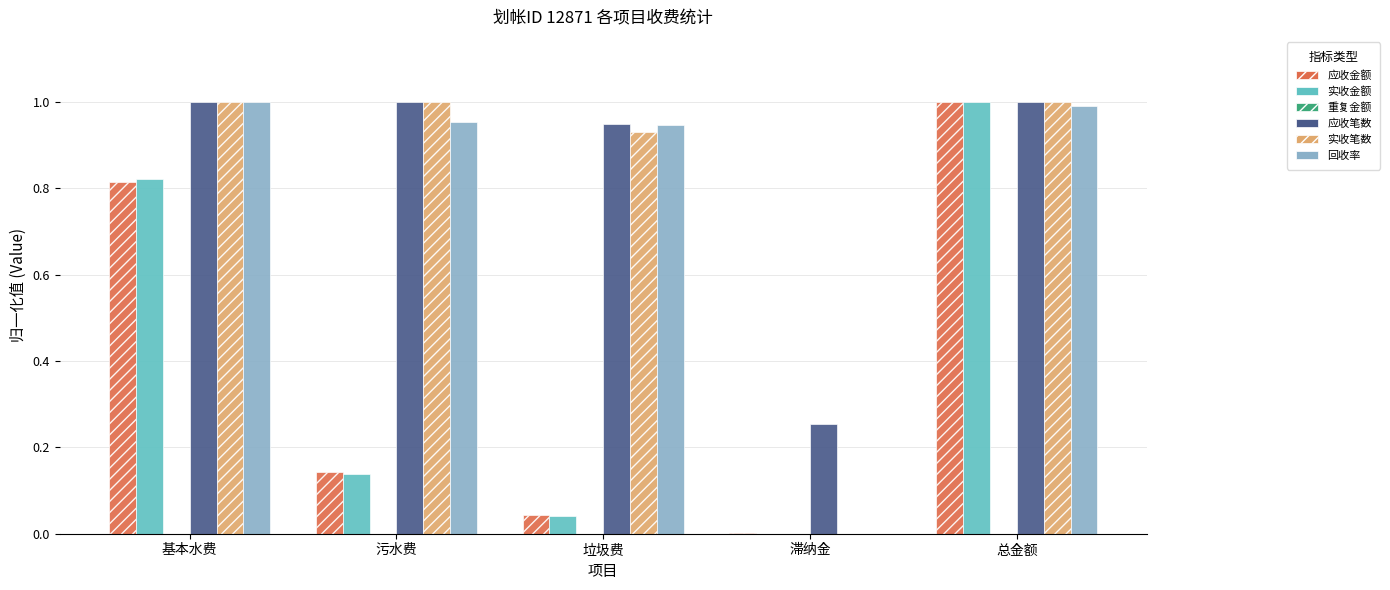

What is the sum of the 应收笔数 values at 总金额 and 垃圾费?

1.9